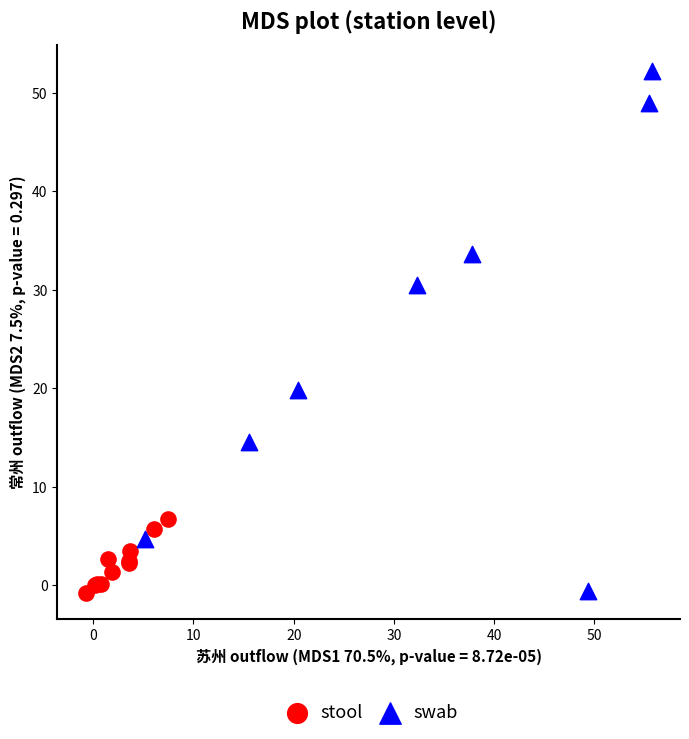

Which series reaches the maximum Y coordinate?

swab